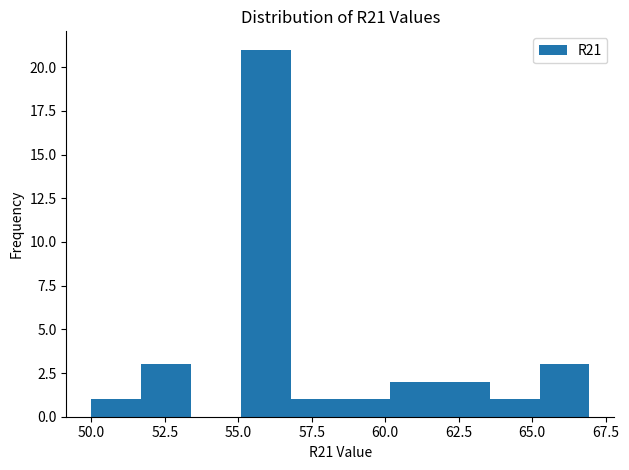

Read against the x-axis, roughly where is the centre of the tallest bar?

56.0